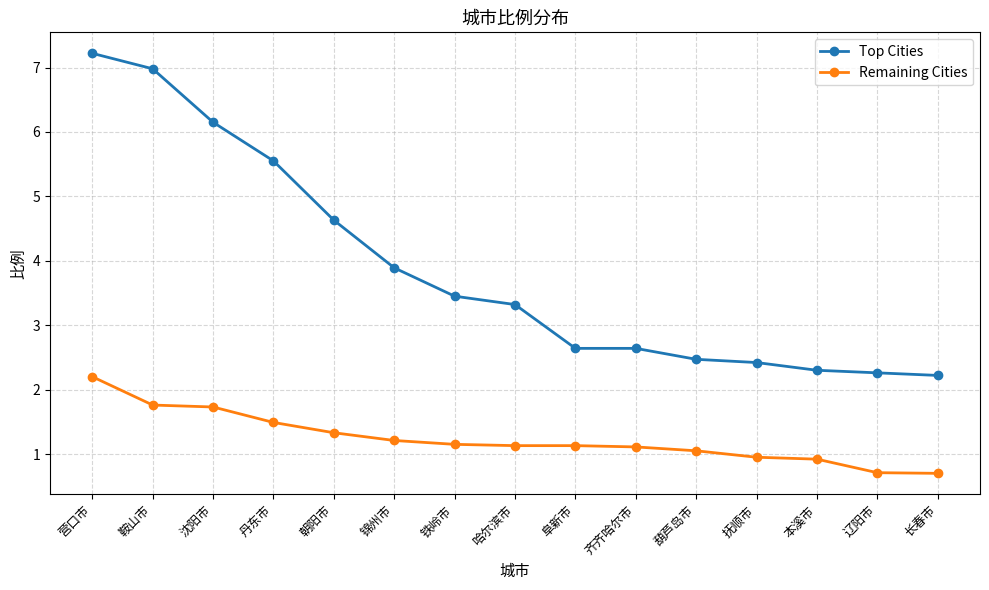

Count the number of categories in the chart.

15